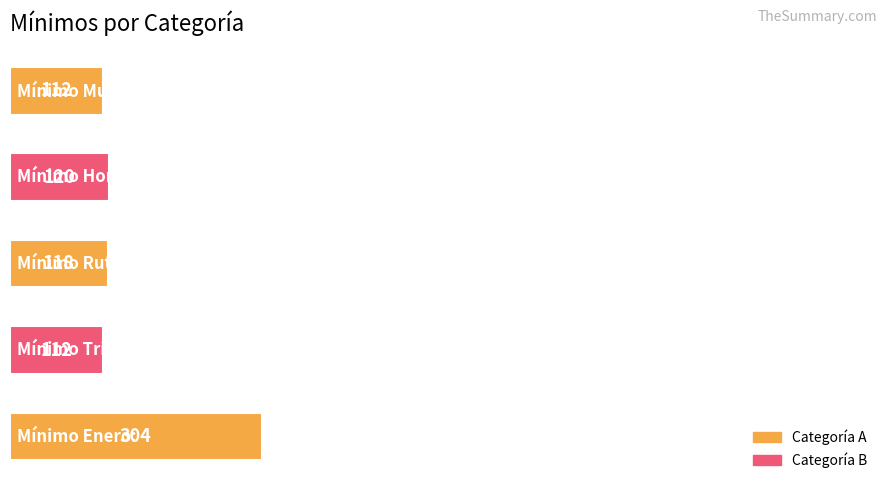

What is the greatest value displayed?

304